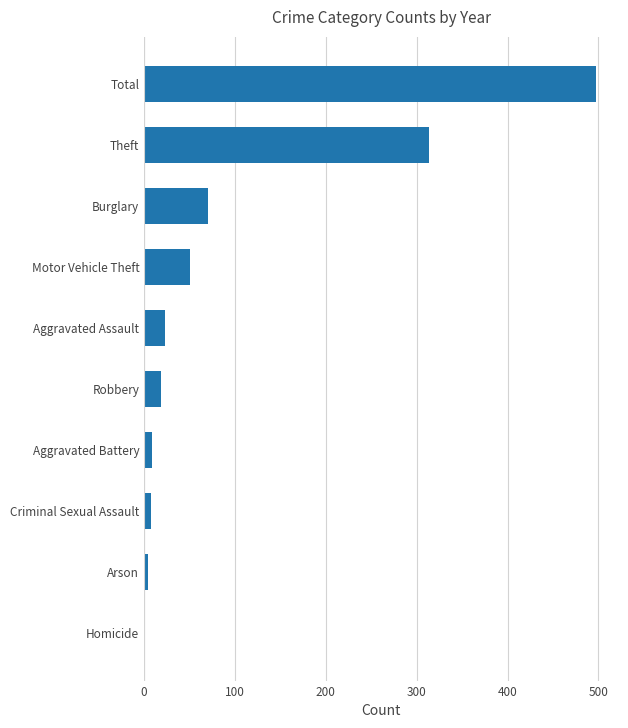

Read the value at Total.

497